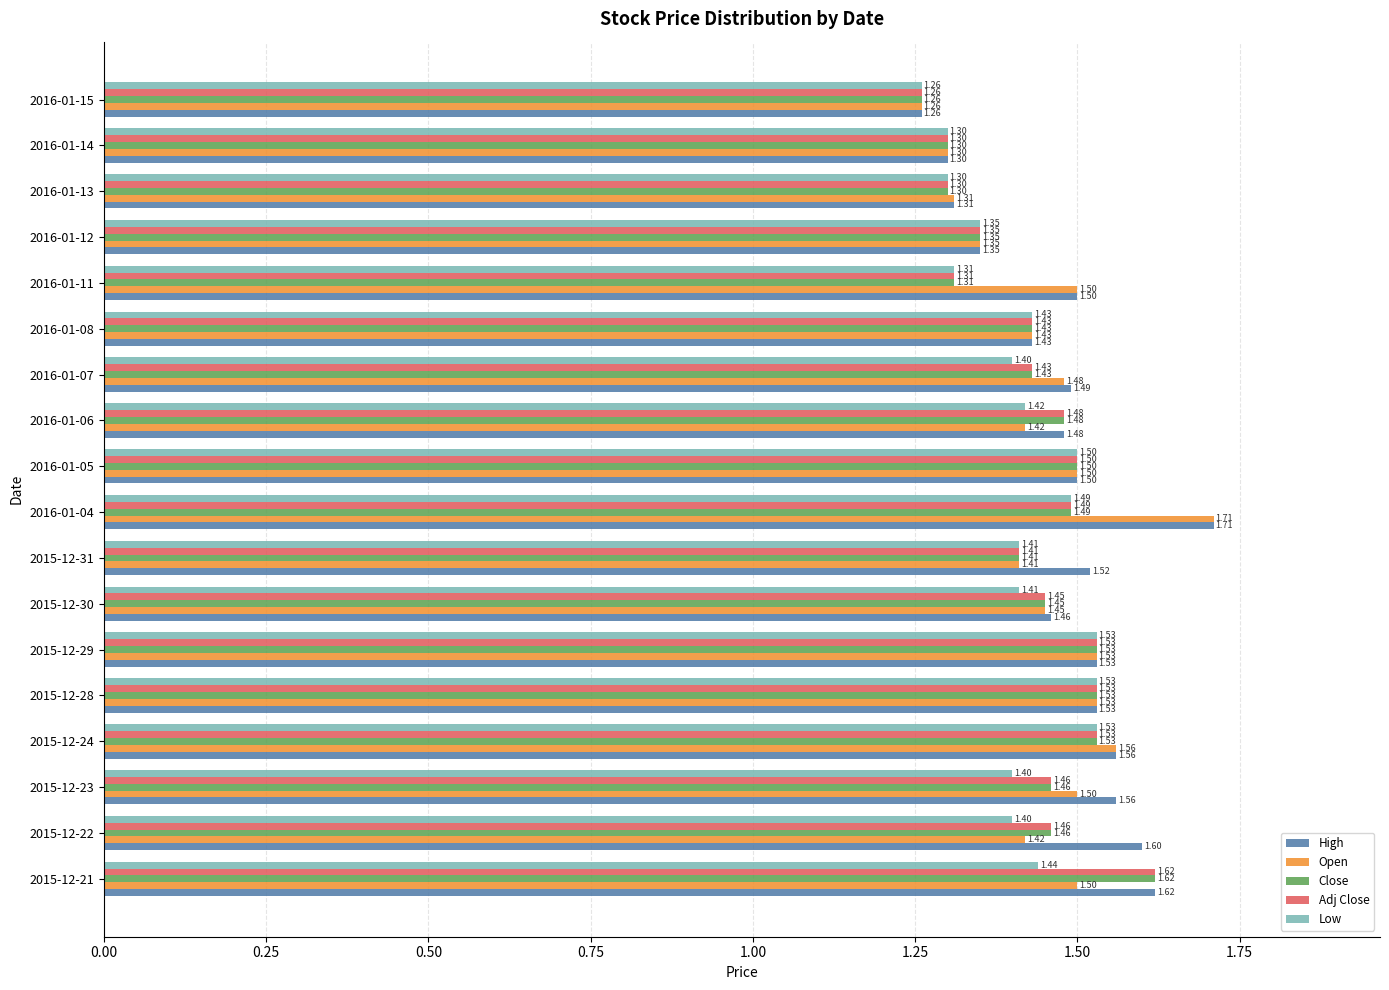

At which category does the chart reach its peak across all series?

2016-01-04